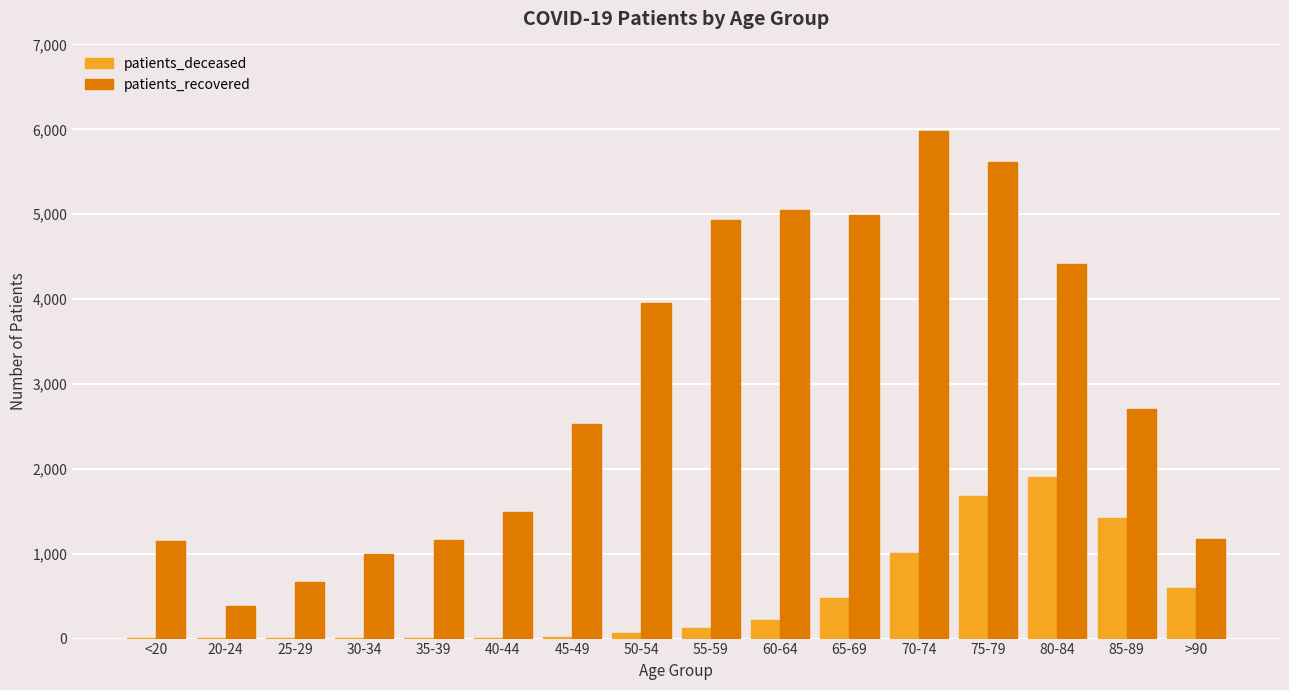

Which series changed the most between 55-59 and 80-84?

patients_deceased